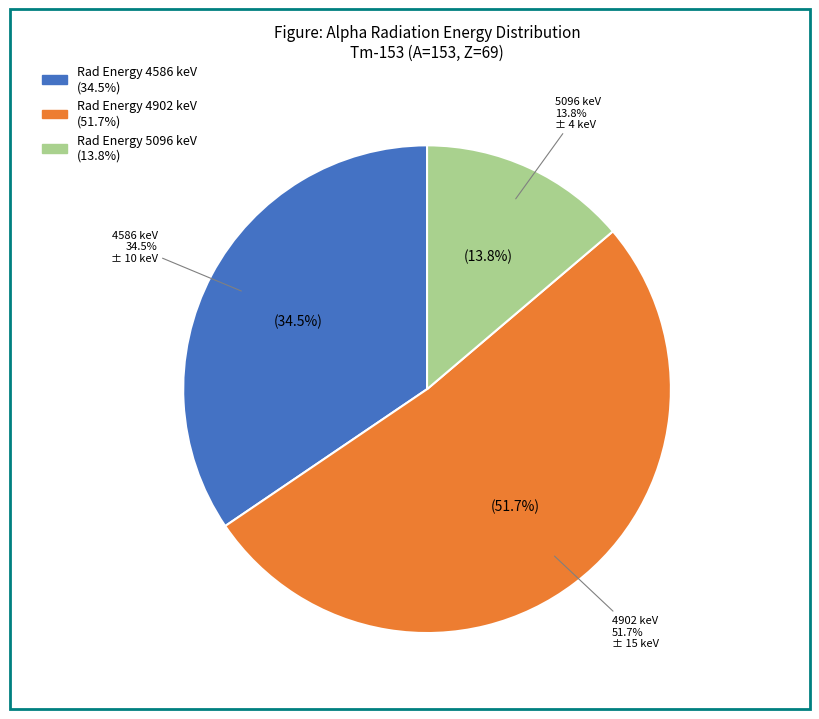

To the nearest percent, what is the average slice percentage?

33%